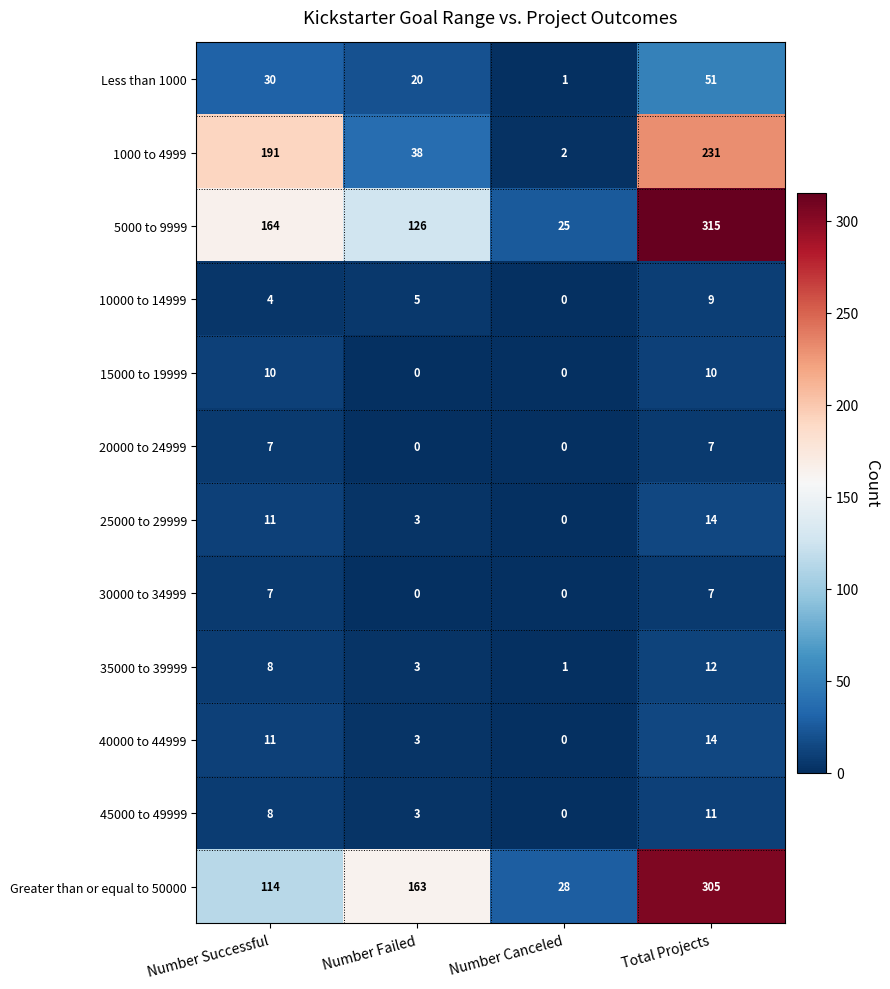

What is the sum of all Greater than or equal to 50000 values?

610